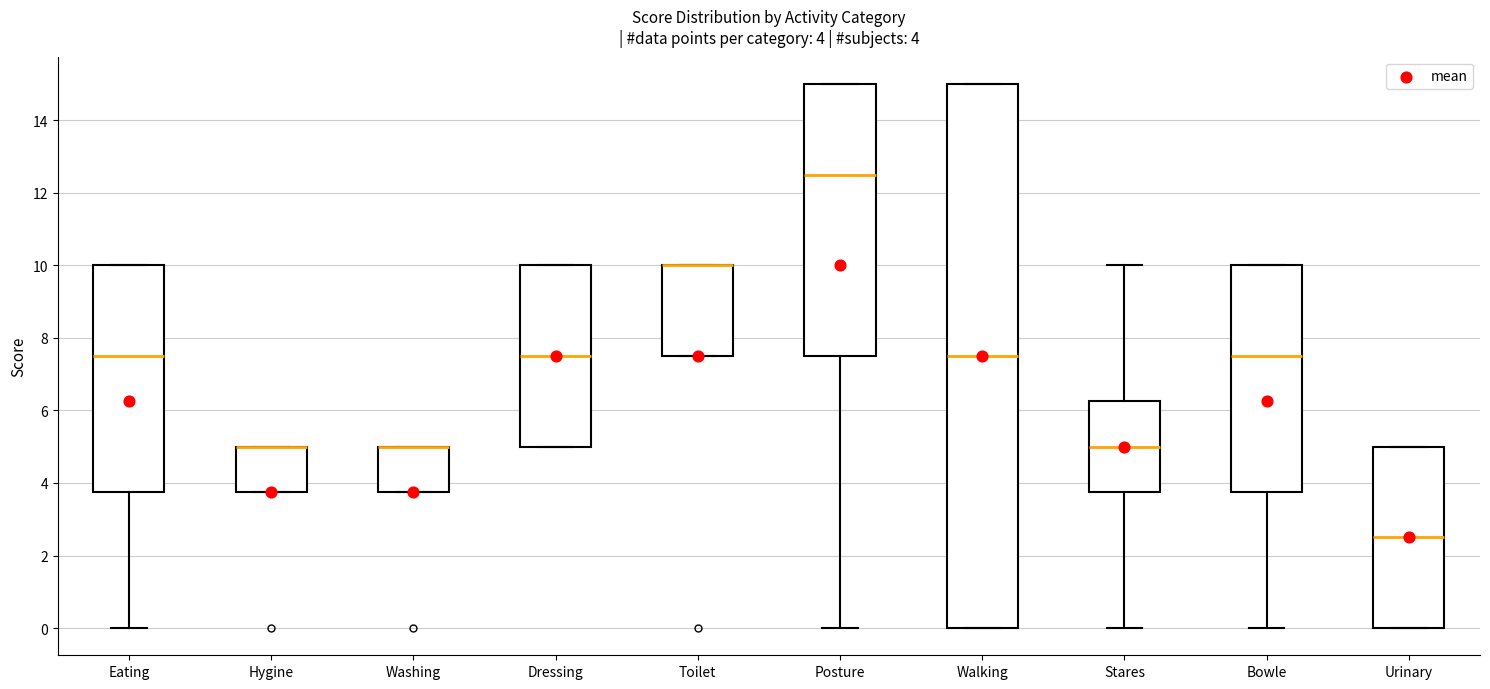

Which box is the tallest, from its lower edge to its upper edge?

Walking